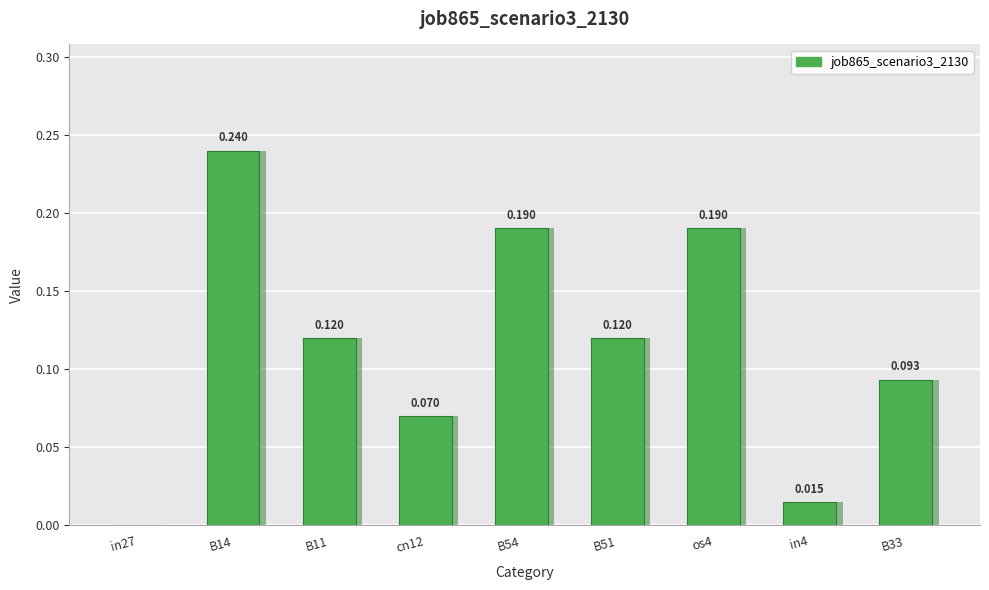

Reading left to right, list all the values displayed in this chart.

in27=0.0	B14=0.2	B11=0.1	cn12=0.1	B54=0.2	B51=0.1	os4=0.2	in4=0.0	B33=0.1